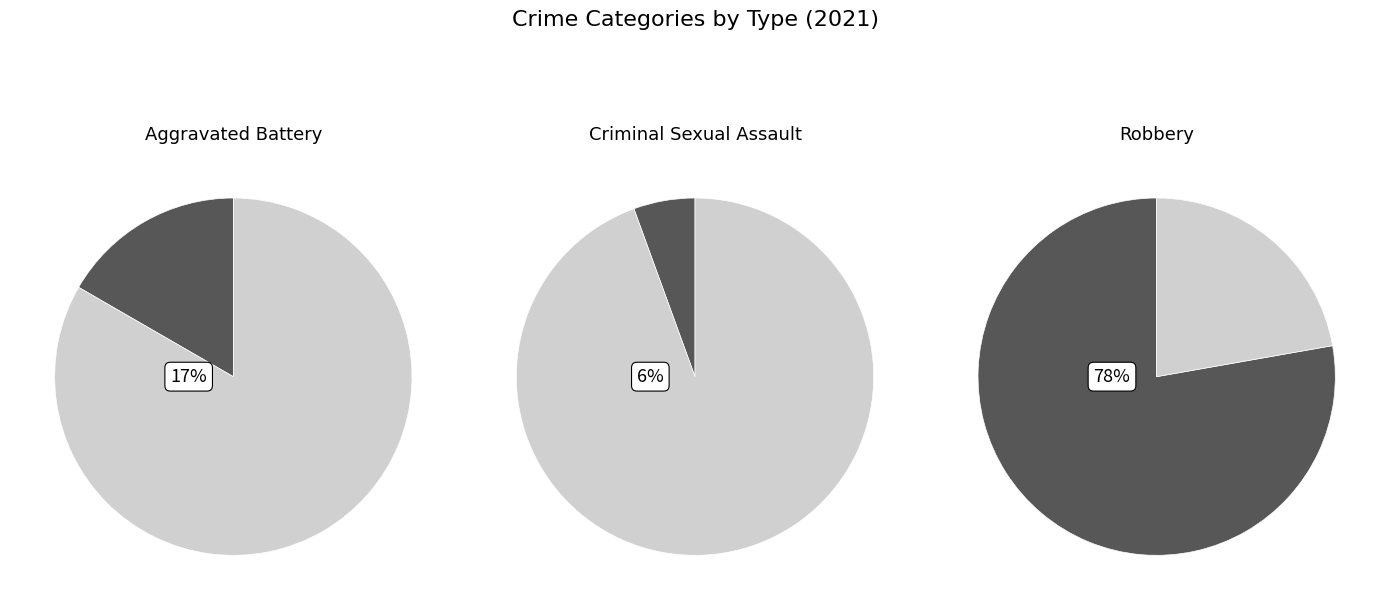

Is the sum of Aggravated Assault and Robbery greater than half?

Yes